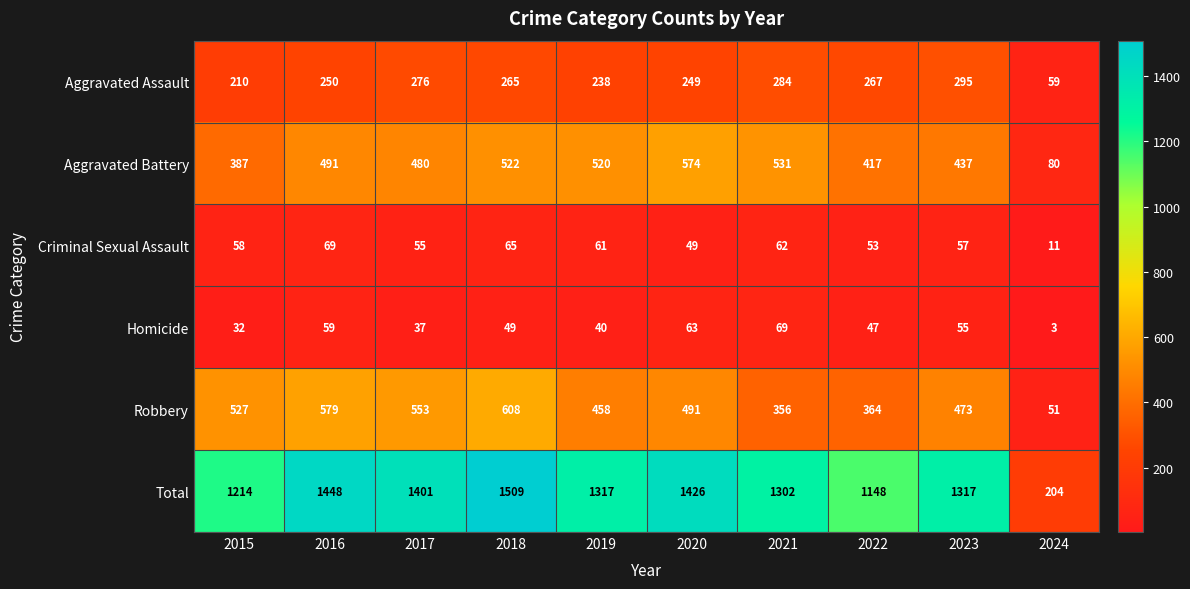

What is the difference between the Robbery values at 2017 and 2020?

62